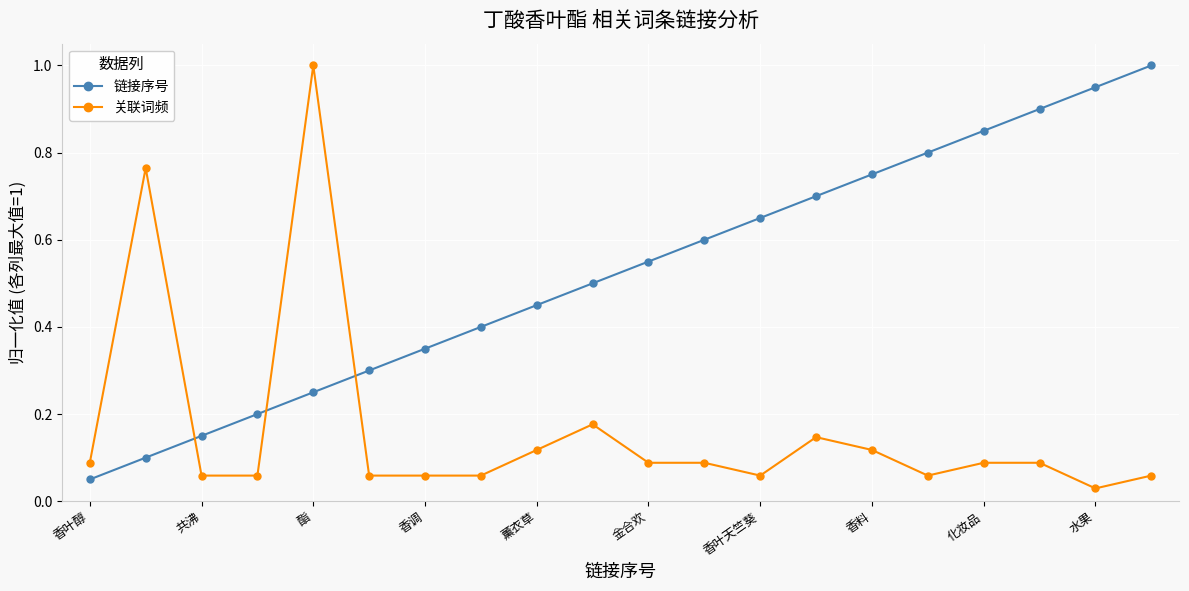

True or false: 链接序号 has more than 0 points higher than both neighbors.

False